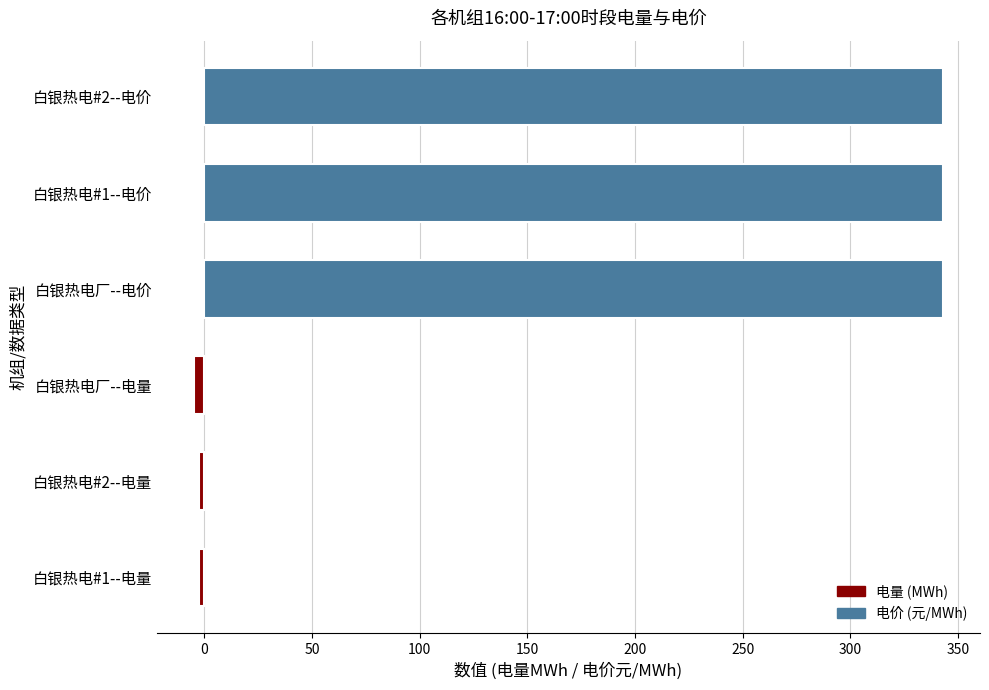

Read the value at 白银热电厂--电价.

342.9